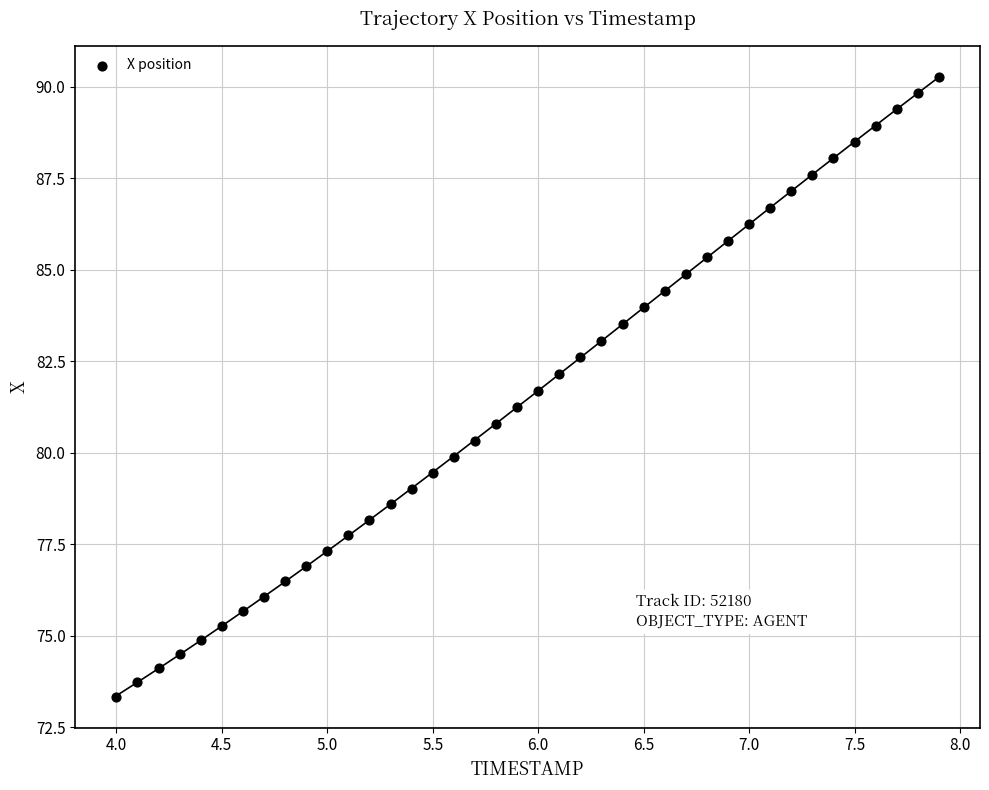

What is the range of X values (max minus min)?

3.9